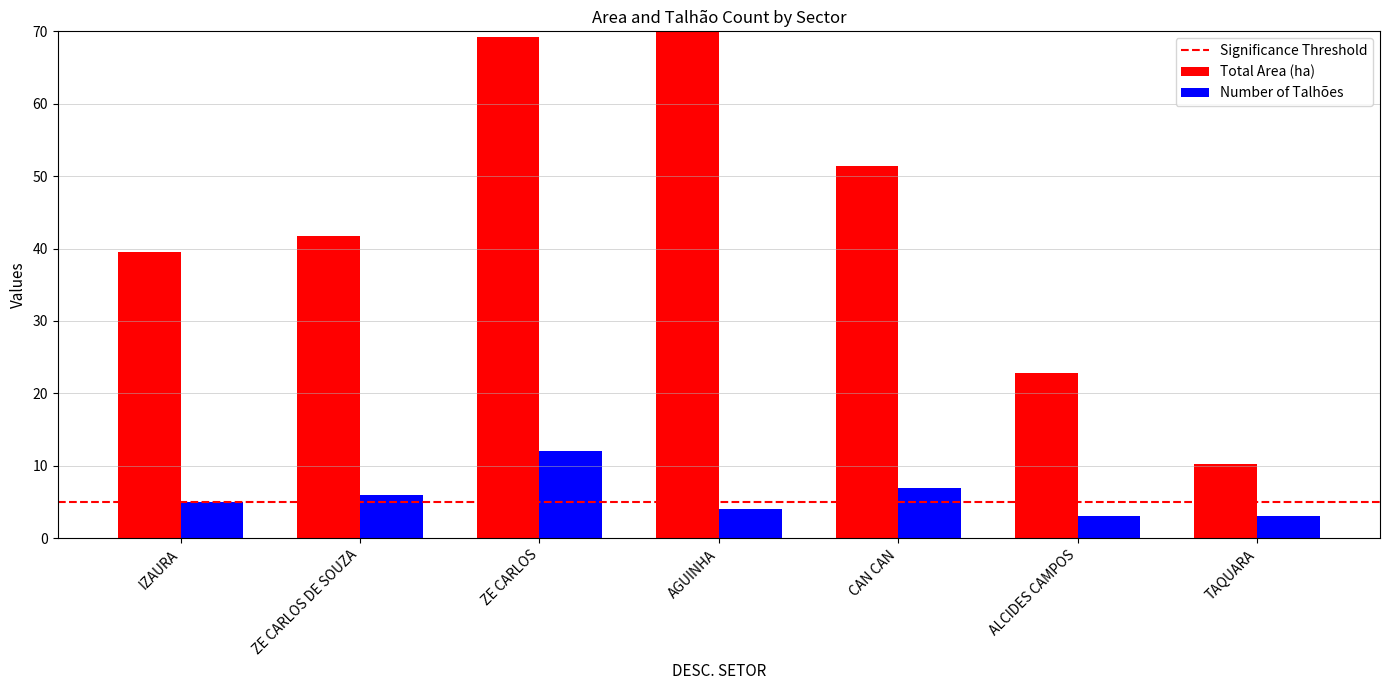

What is the approximate value of Total Area (ha) at TAQUARA?

10.2